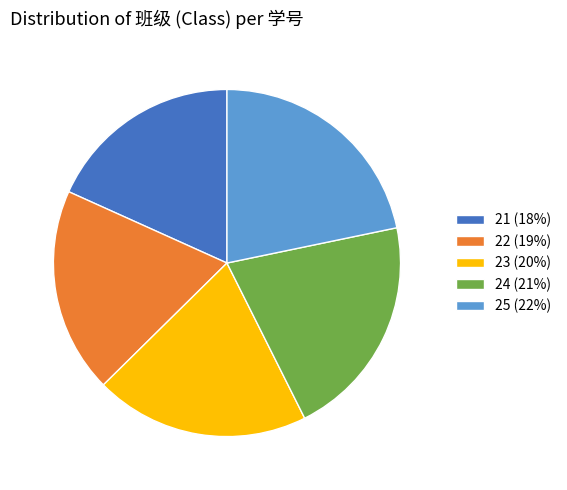

Which category has the biggest portion of the pie?

25